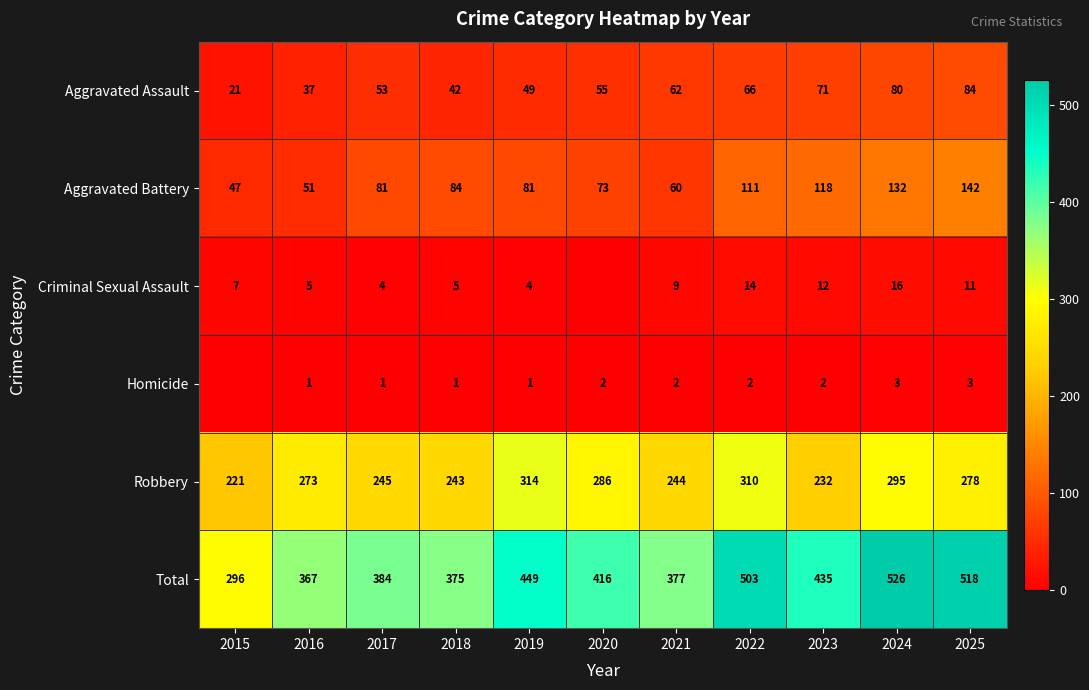

What is the minimum value for Aggravated Assault?

21